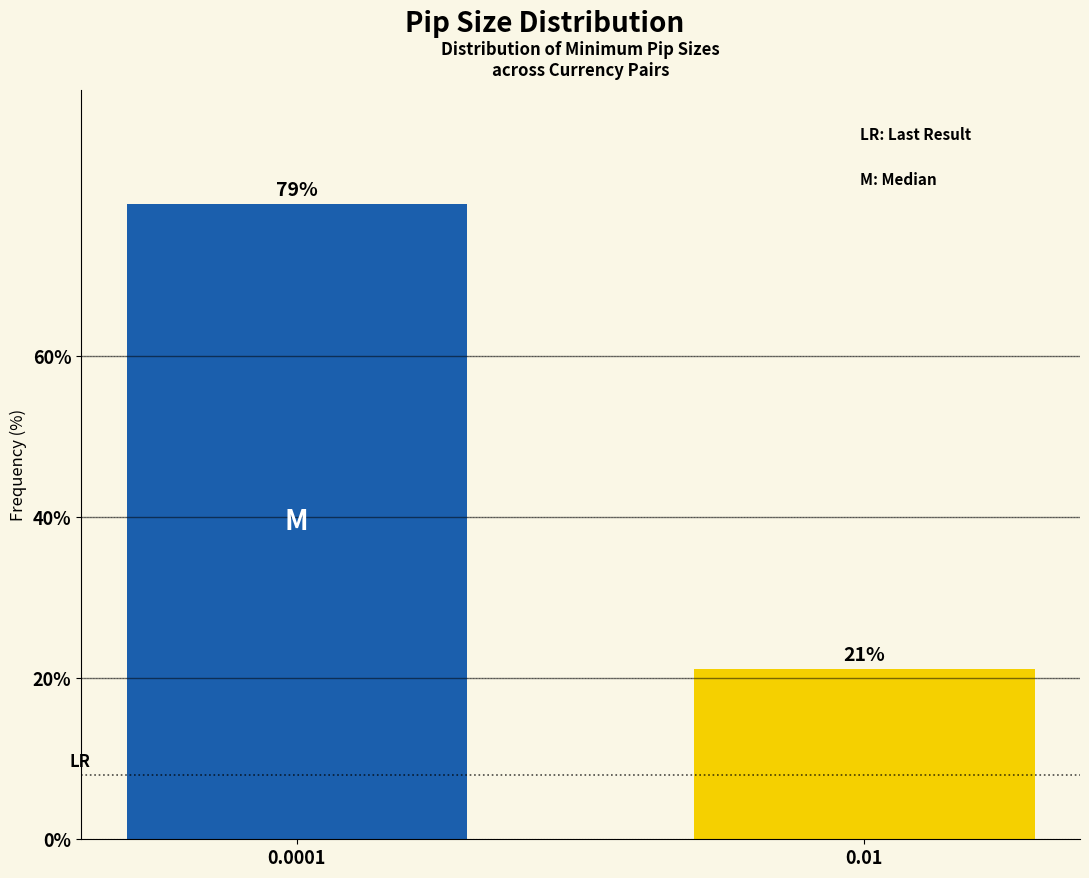

What value does the data have at 0.0001?

78.9